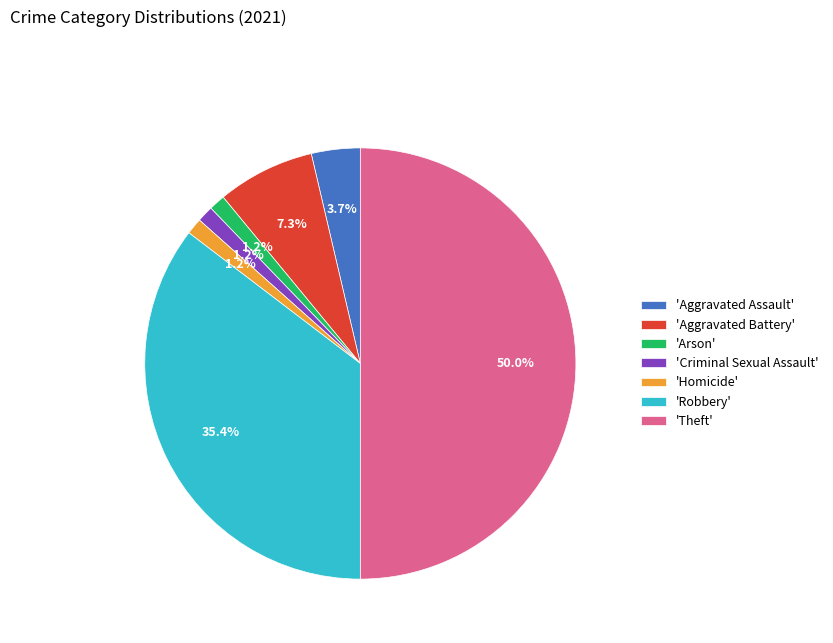

What is the ratio of the value at 'Robbery' to the value at 'Aggravated Battery'?

4.8